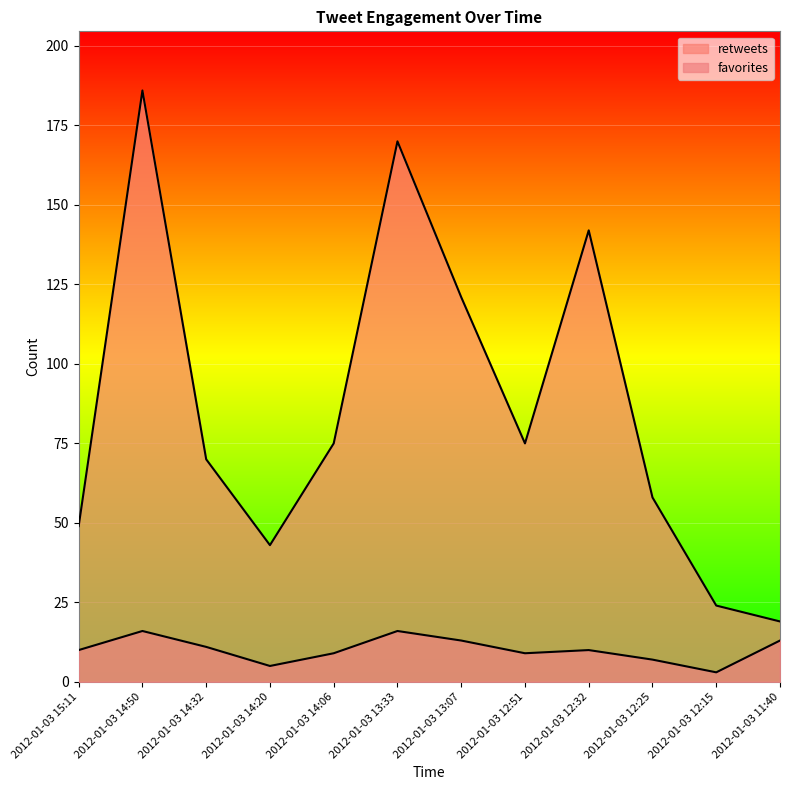

Is it true that retweets equals 105 at 2012-01-03 14:32?

False